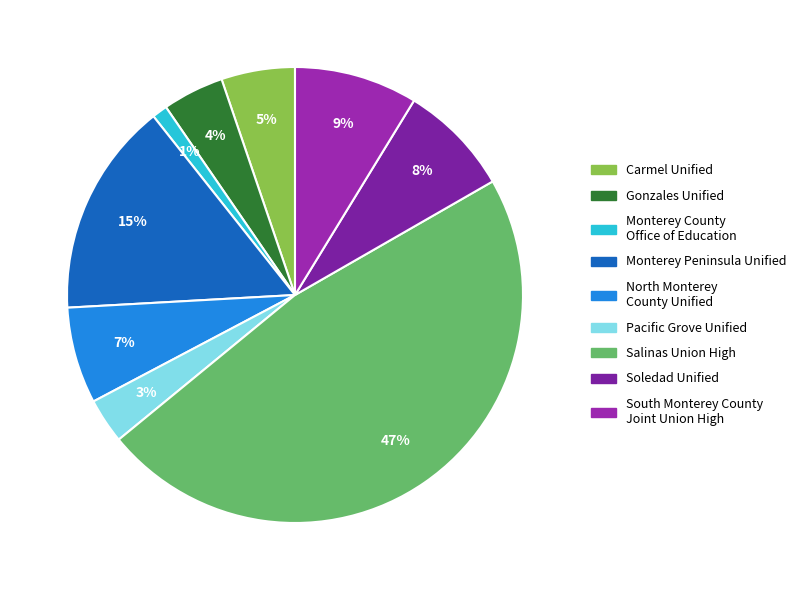

Rank the categories by value from highest to lowest.

Salinas Union High, Monterey Peninsula Unified, South Monterey County Joint Union High, Soledad Unified, North Monterey County Unified, Carmel Unified, Gonzales Unified, Pacific Grove Unified, Monterey County Office of Education